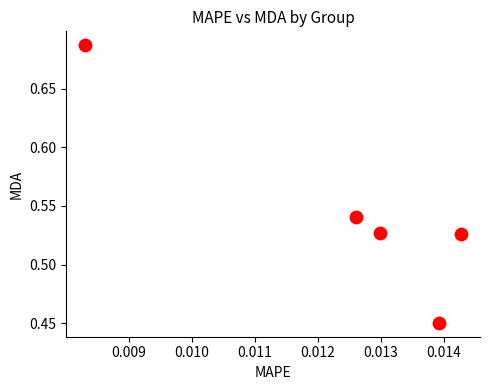

Count the number of points in this scatter plot.

5